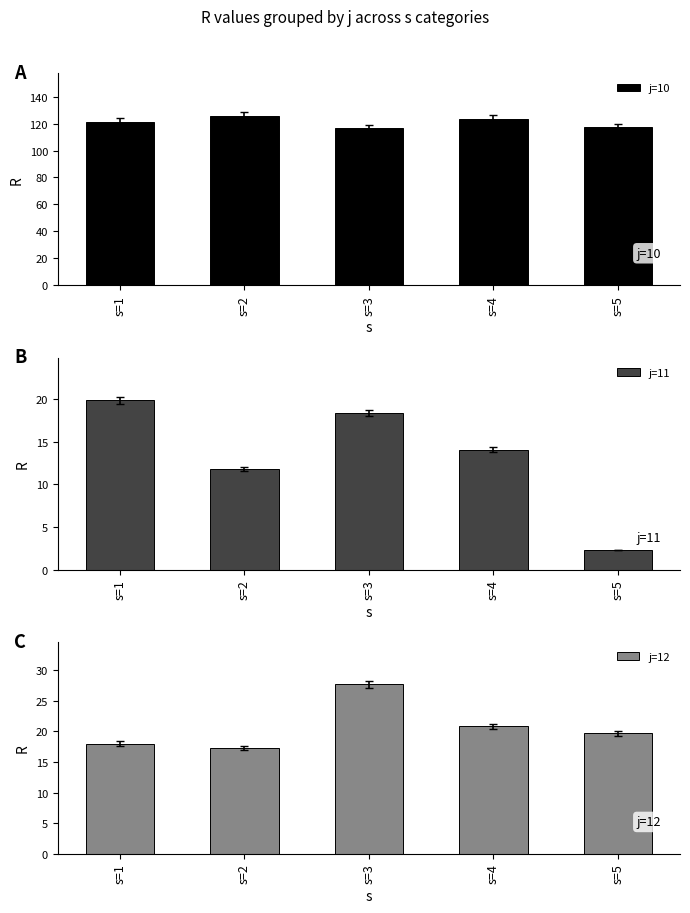

Rank the categories by j=10 value from highest to lowest.

s=2, s=4, s=1, s=5, s=3